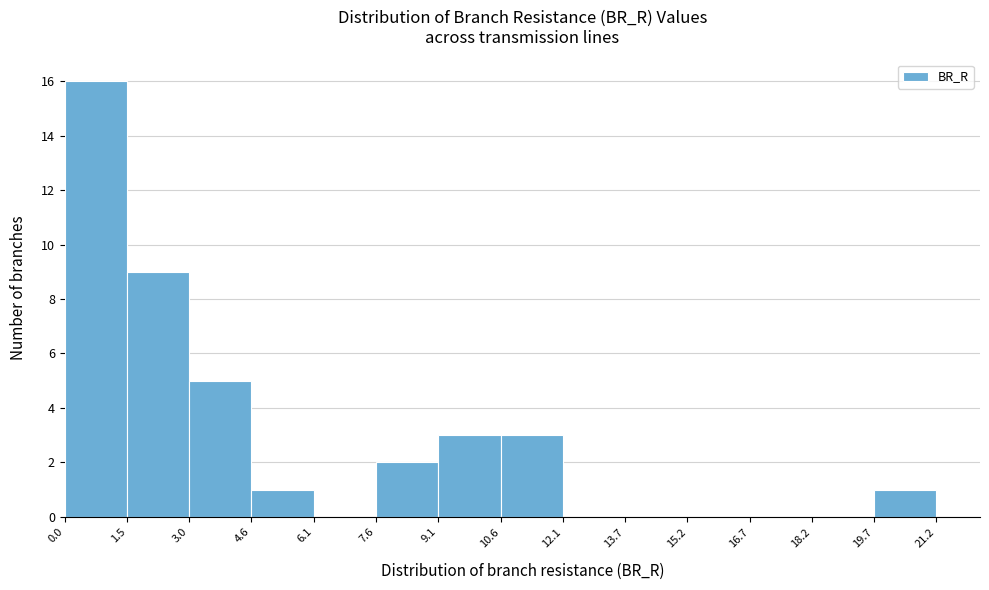

What is the height of the bar covering 9.1 to 10.6 on the x-axis? The values are not printed on the chart, so give them approximately, as read against the axis.

3